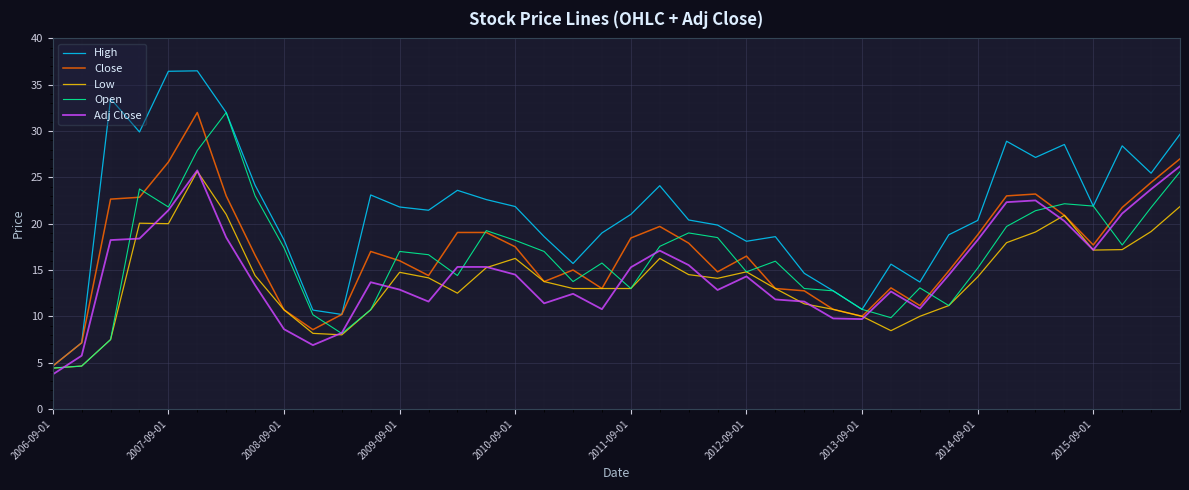

Which series has the widest spread of values?

High